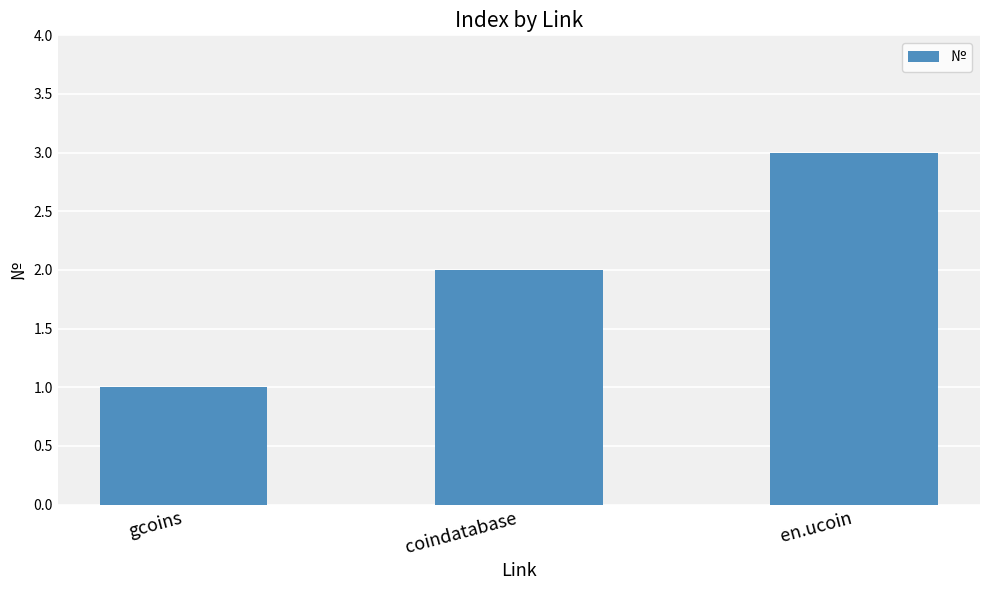

The chart shows a value of 3 at en.ucoin. True or false?

True